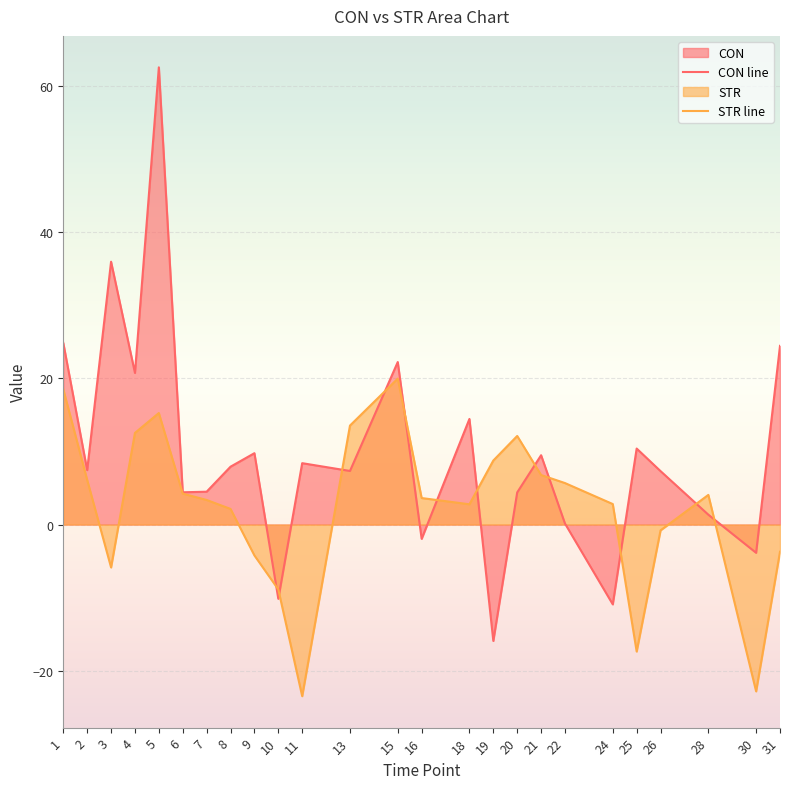

At how many categories does at least one series exceed 30?

2